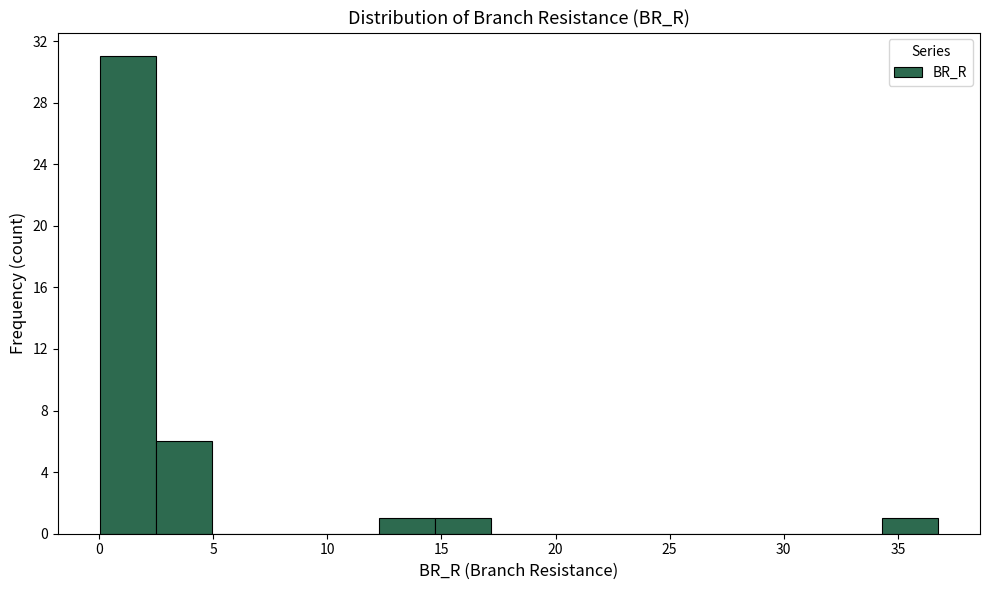

How tall is the bar that spans 0.0 to 2.5 on the x-axis? Neither the bar edges nor the heights are printed on the chart, so give them approximately, as read against the axes.

31